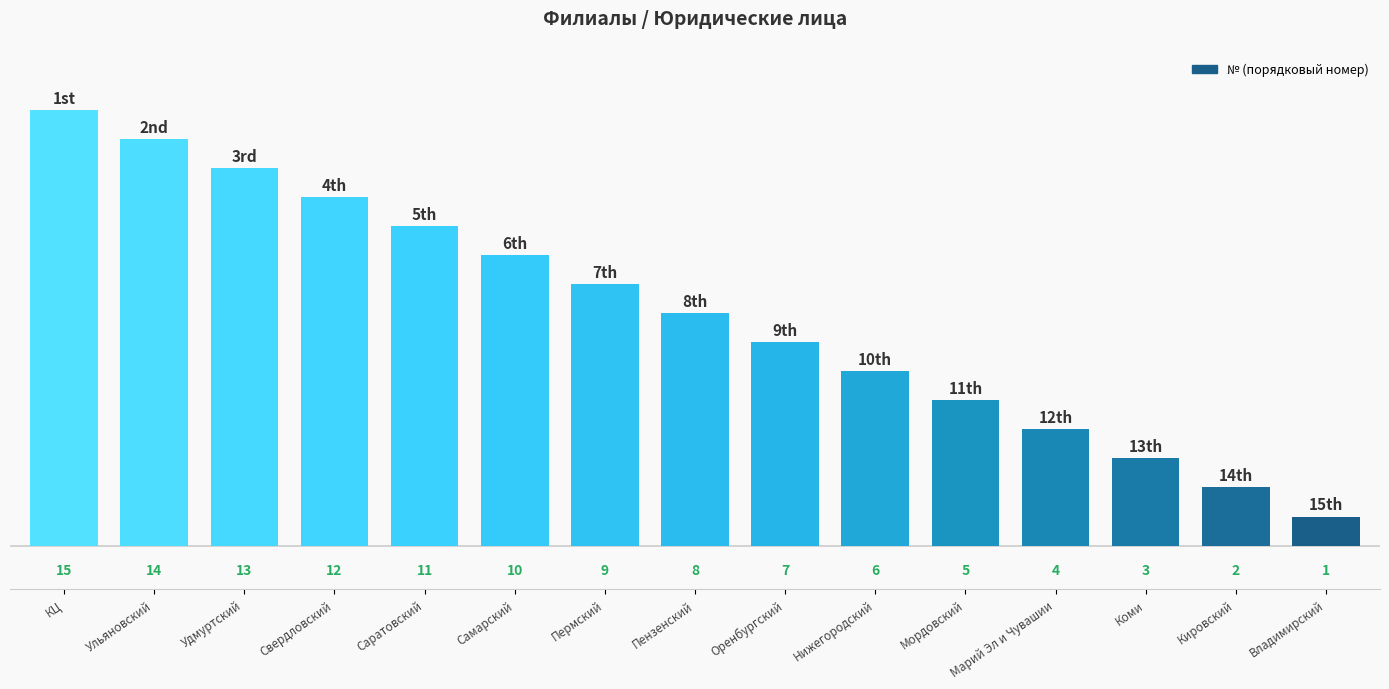

What is the difference between the values at Ульяновский and Нижегородский?

8